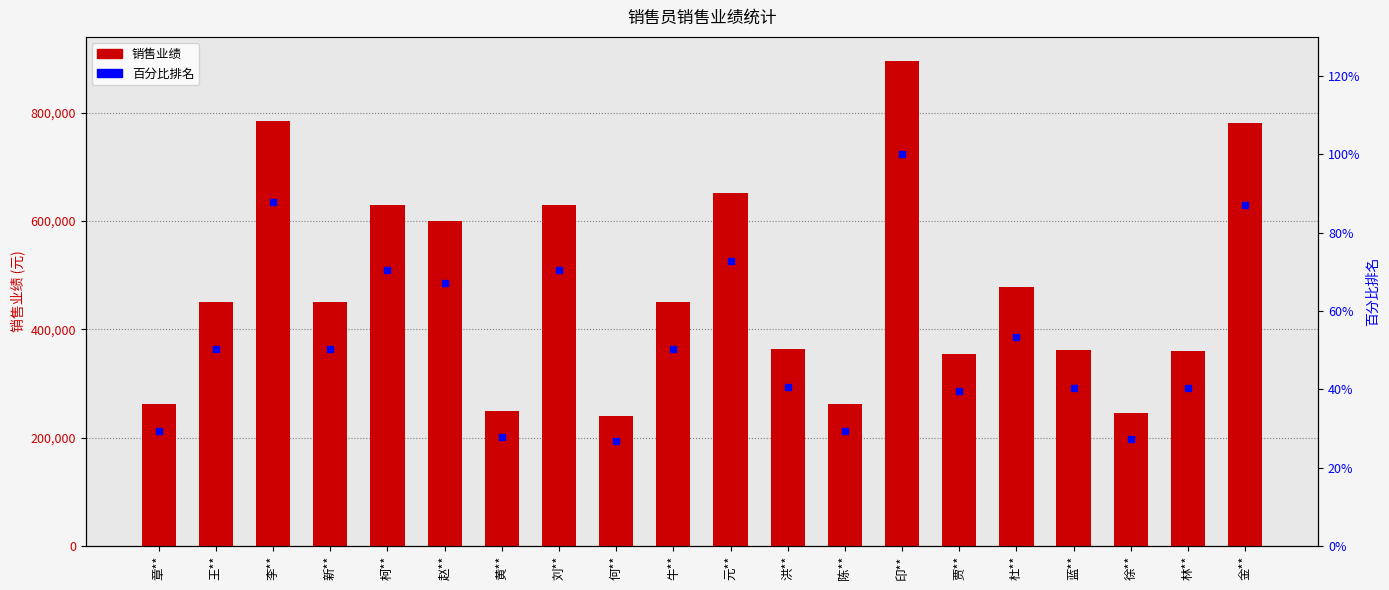

Rank the categories by 百分比排名 value from highest to lowest.

印**, 李**, 金**, 元**, 柯**, 刘**, 赵**, 杜**, 王**, 新**, 牛**, 洪**, 蓝**, 林**, 贾**, 章**, 陈**, 黄**, 徐**, 何**